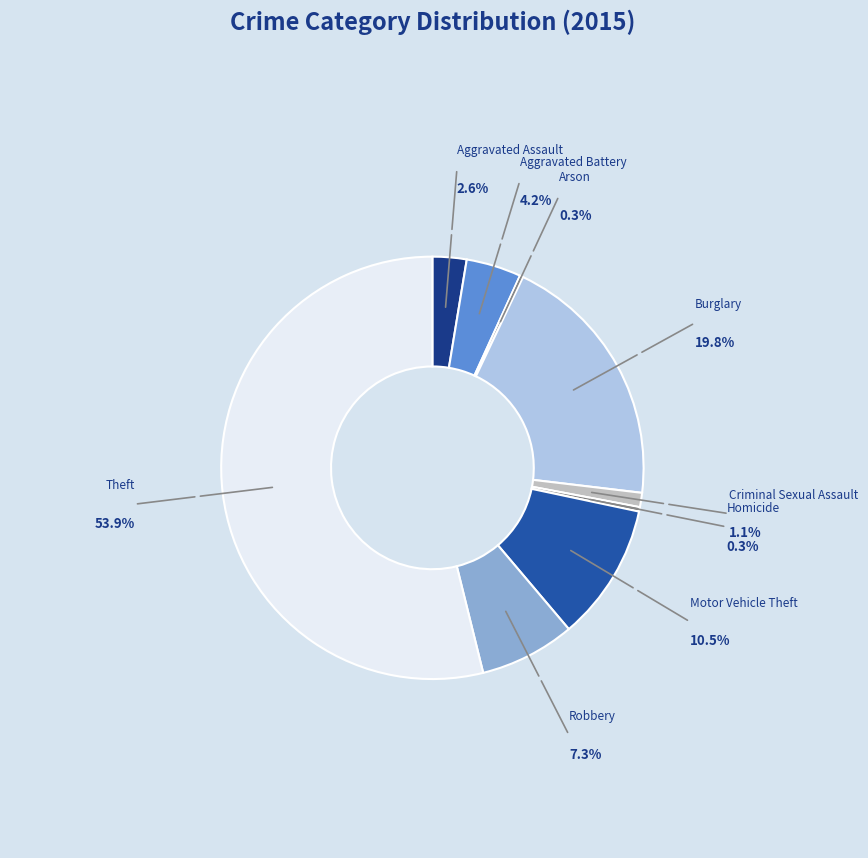

To the nearest percent, what is the combined percentage of Arson and Motor Vehicle Theft?

11%